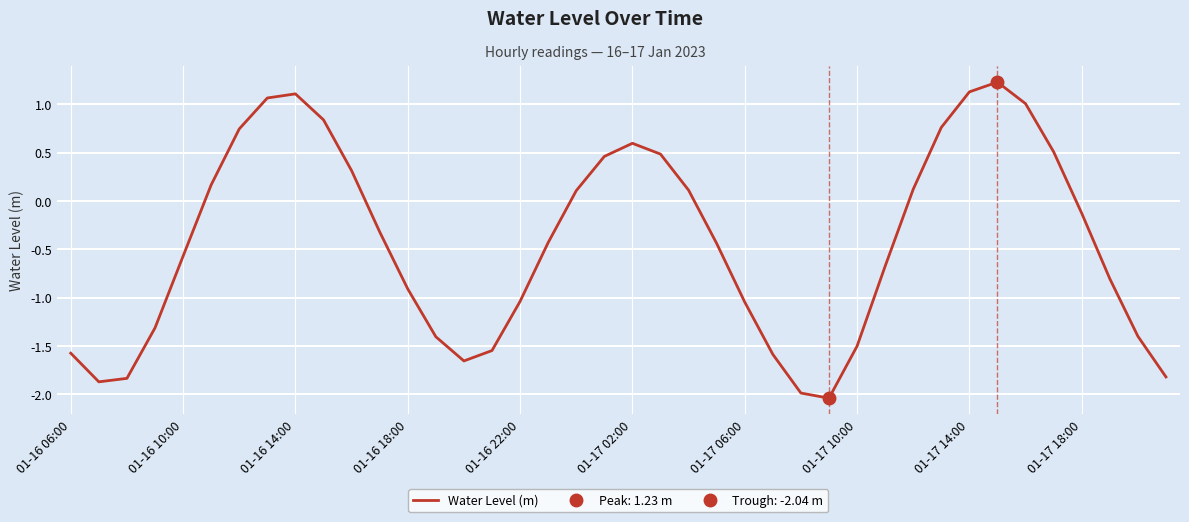

True or false: the data shows 0.4 at 31.

False